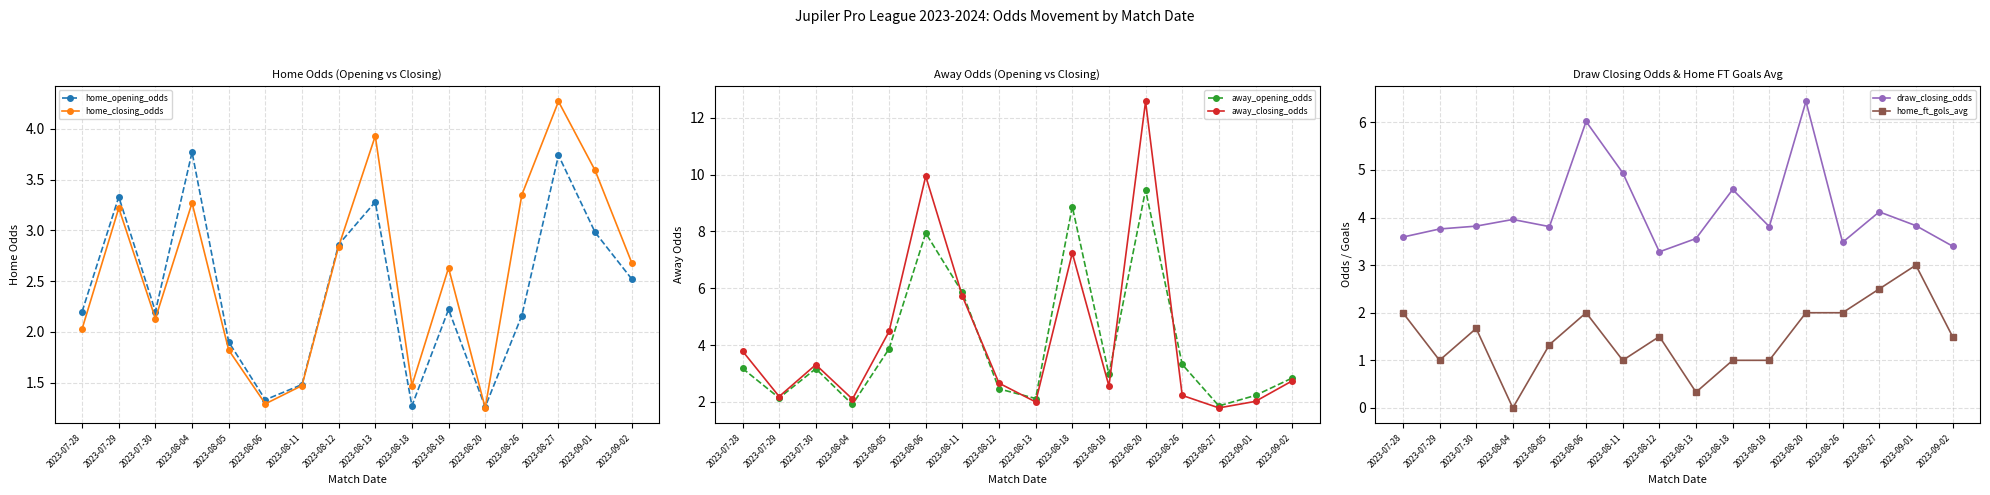

Which has a higher value, 2023-08-26 or 2023-08-20?

2023-08-26